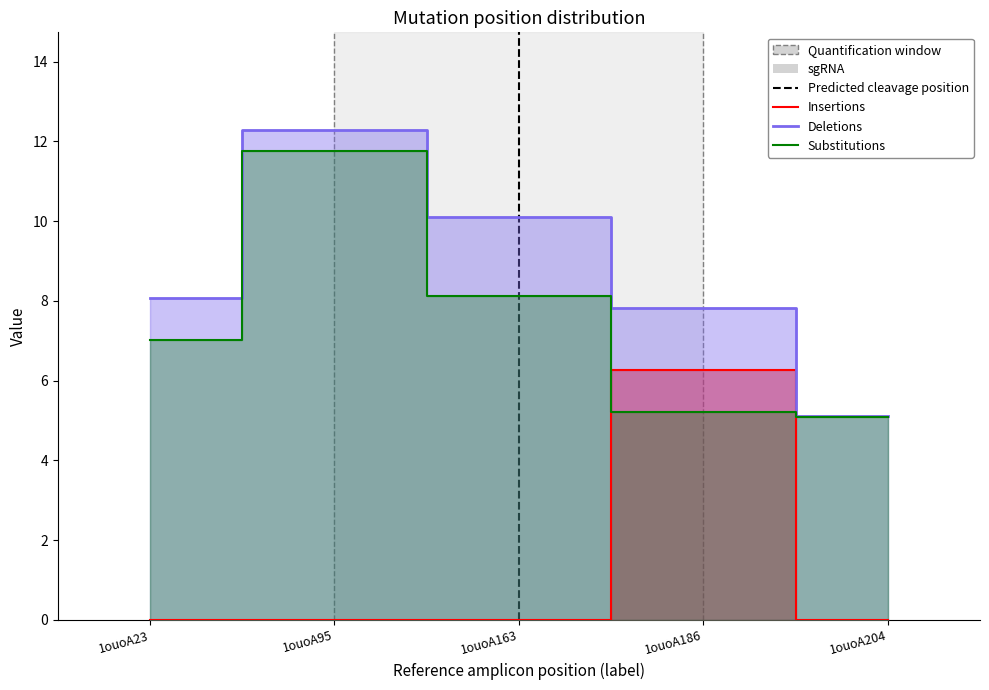

What is the total value across all series at 1ouoA163?

18.2